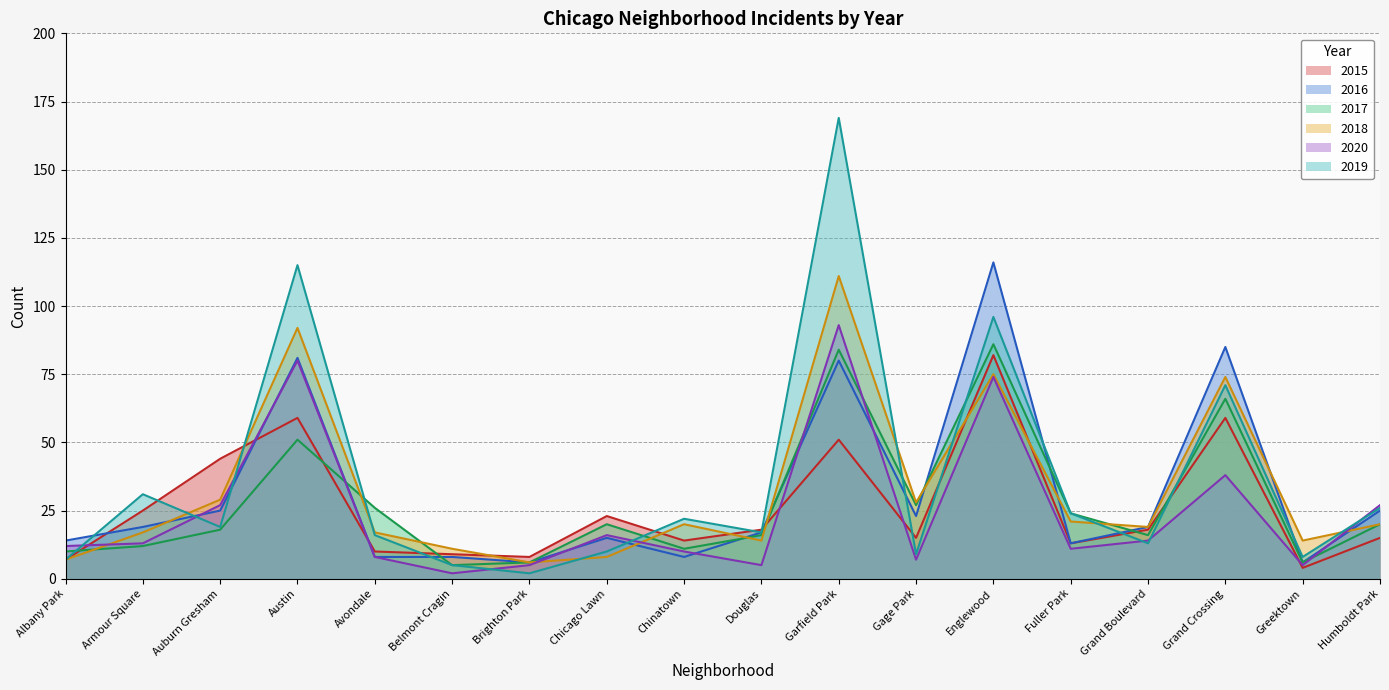

List the series in order of their peak value, lowest first.

2015, 2017, 2020, 2018, 2016, 2019